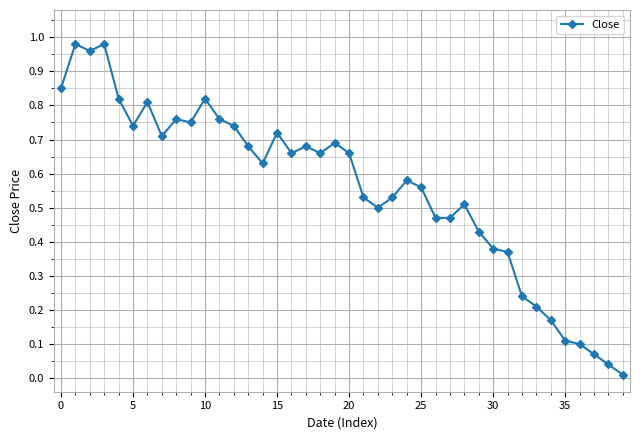

What is the sum of all values?

22.3